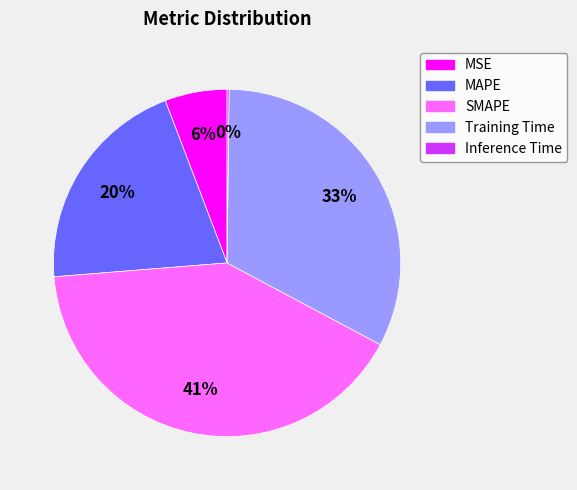

Is Training Time the majority of the pie?

No